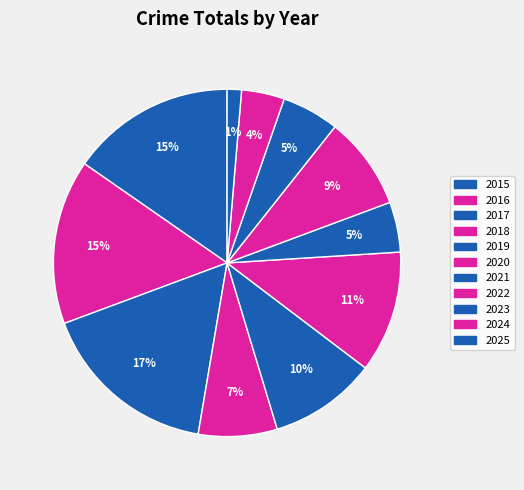

To the nearest percent, what percentage of the pie is 2016?

15%